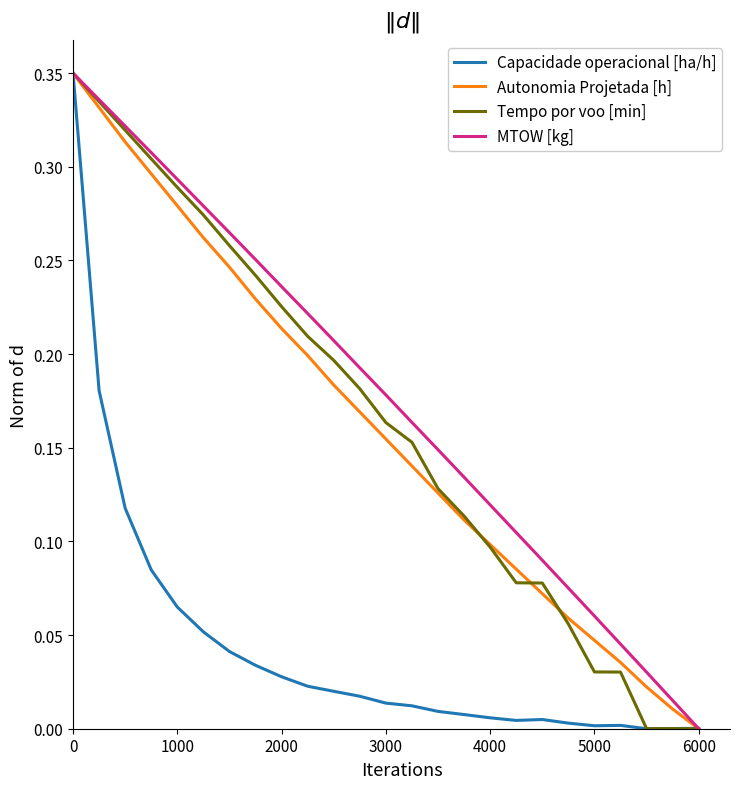

How many lines are shown in the chart?

4